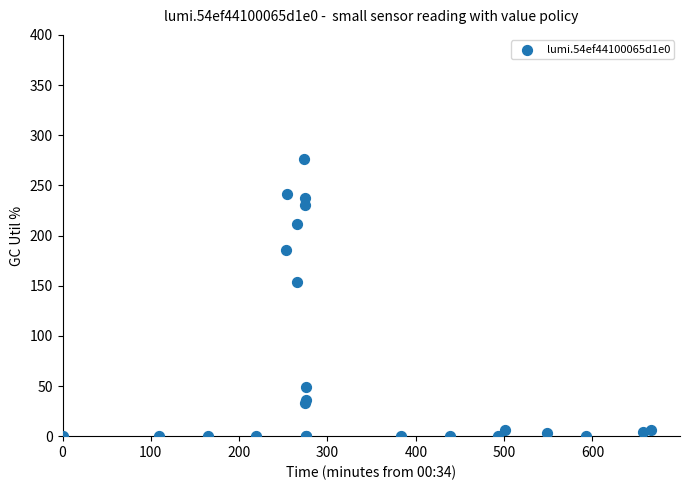

What Y value in the scatter plot is closest to 138?

154